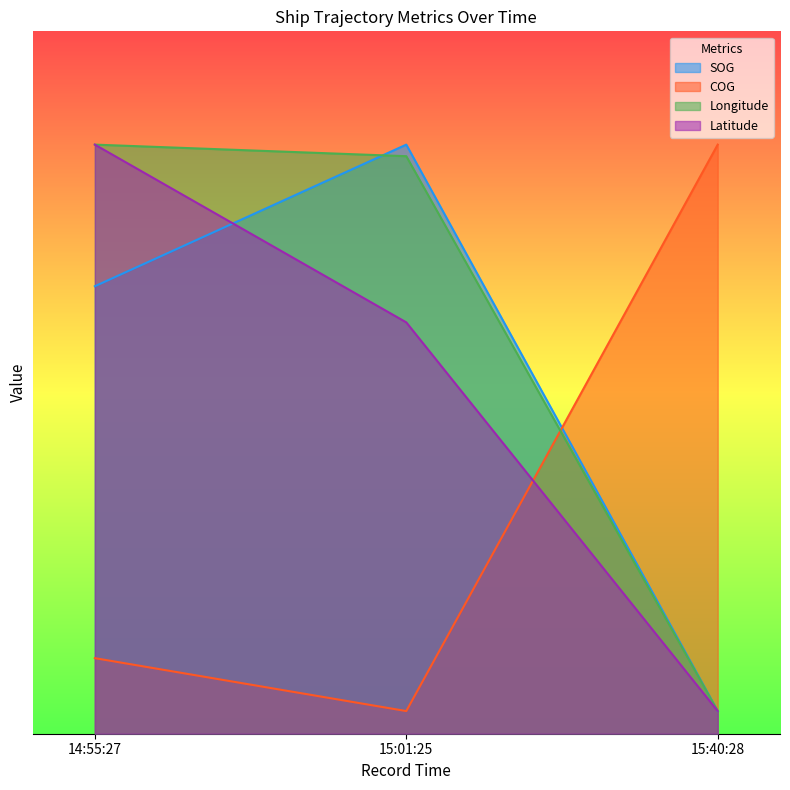

What are all the series names shown in the legend?

SOG, COG, Longitude, Latitude